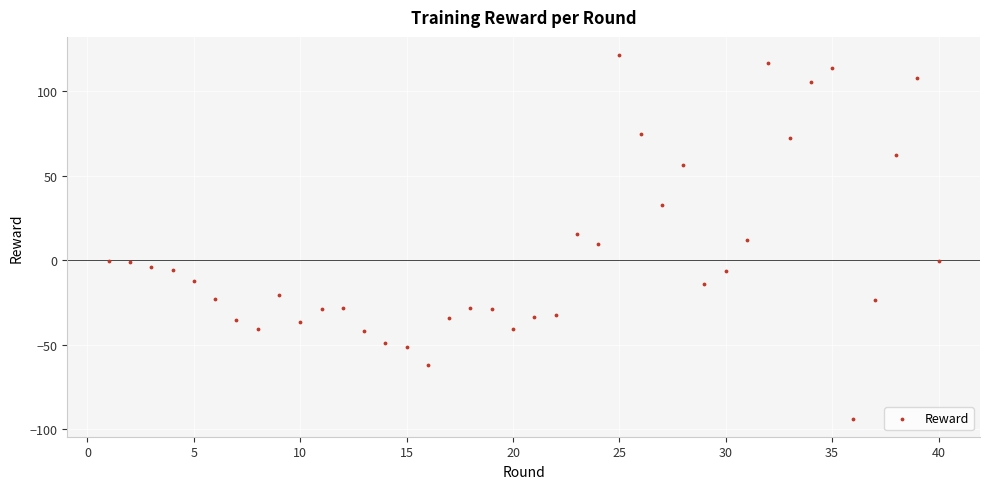

What is the range of Y values (max minus min)?

215.3